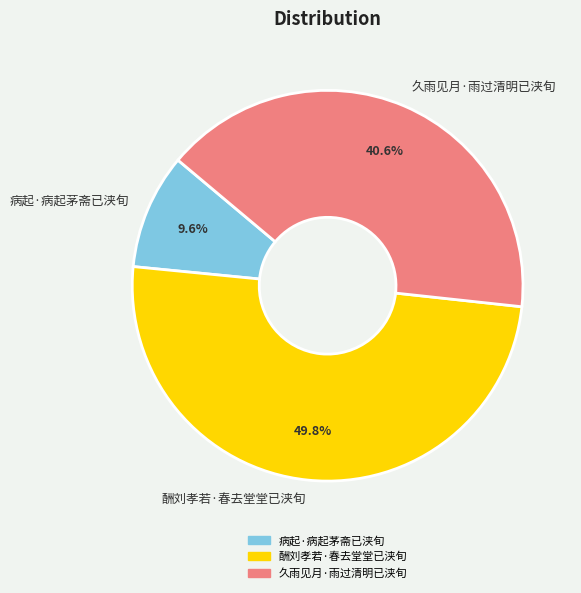

How many slices are in this pie chart?

3